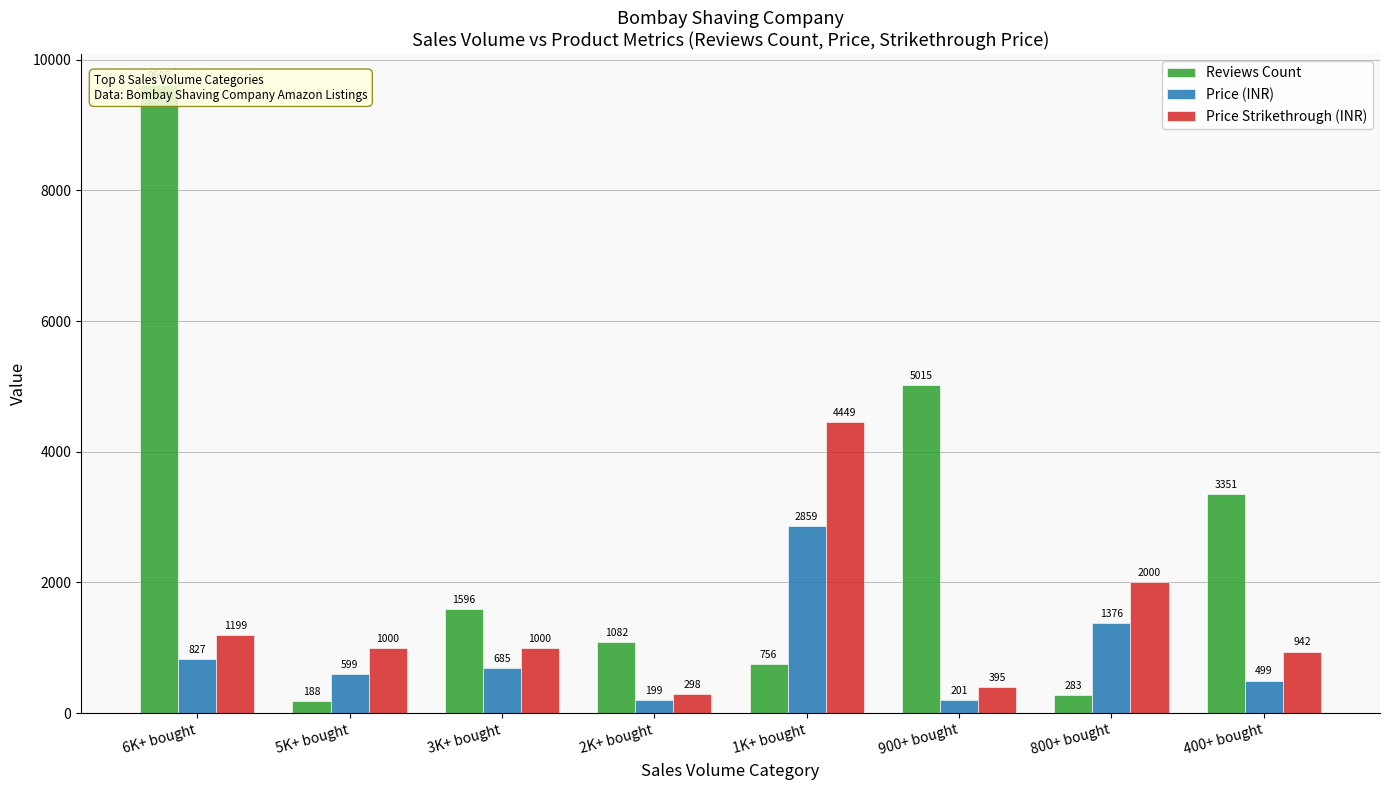

Reading right to left, list all the values displayed in this chart.

Reviews Count: 400+ bought=3351	800+ bought=283	900+ bought=5015	1K+ bought=756	2K+ bought=1082	3K+ bought=1596	5K+ bought=188	6K+ bought=9606
Price (INR): 400+ bought=499	800+ bought=1376	900+ bought=201	1K+ bought=2859	2K+ bought=199	3K+ bought=685	5K+ bought=599	6K+ bought=827
Price Strikethrough (INR): 400+ bought=942	800+ bought=2000	900+ bought=395	1K+ bought=4449	2K+ bought=298	3K+ bought=1000	5K+ bought=1000	6K+ bought=1199